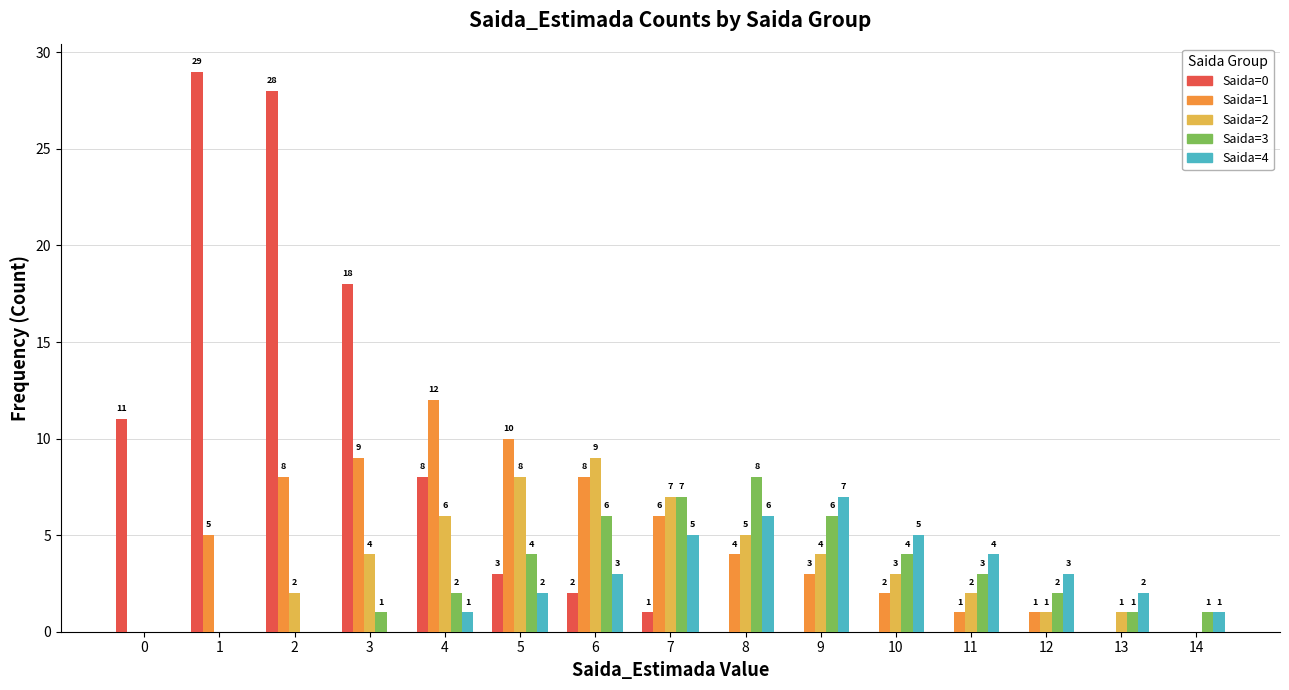

What is the difference between the Saida=2 values at 13 and 5?

7